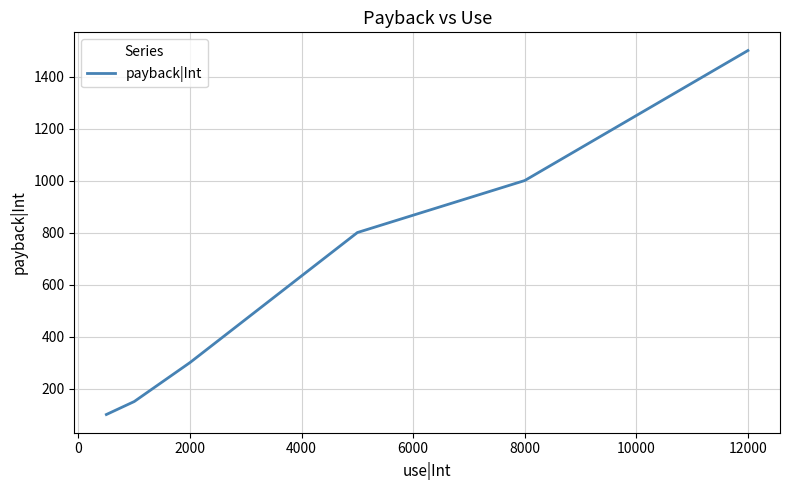

What is the smallest value displayed?

100